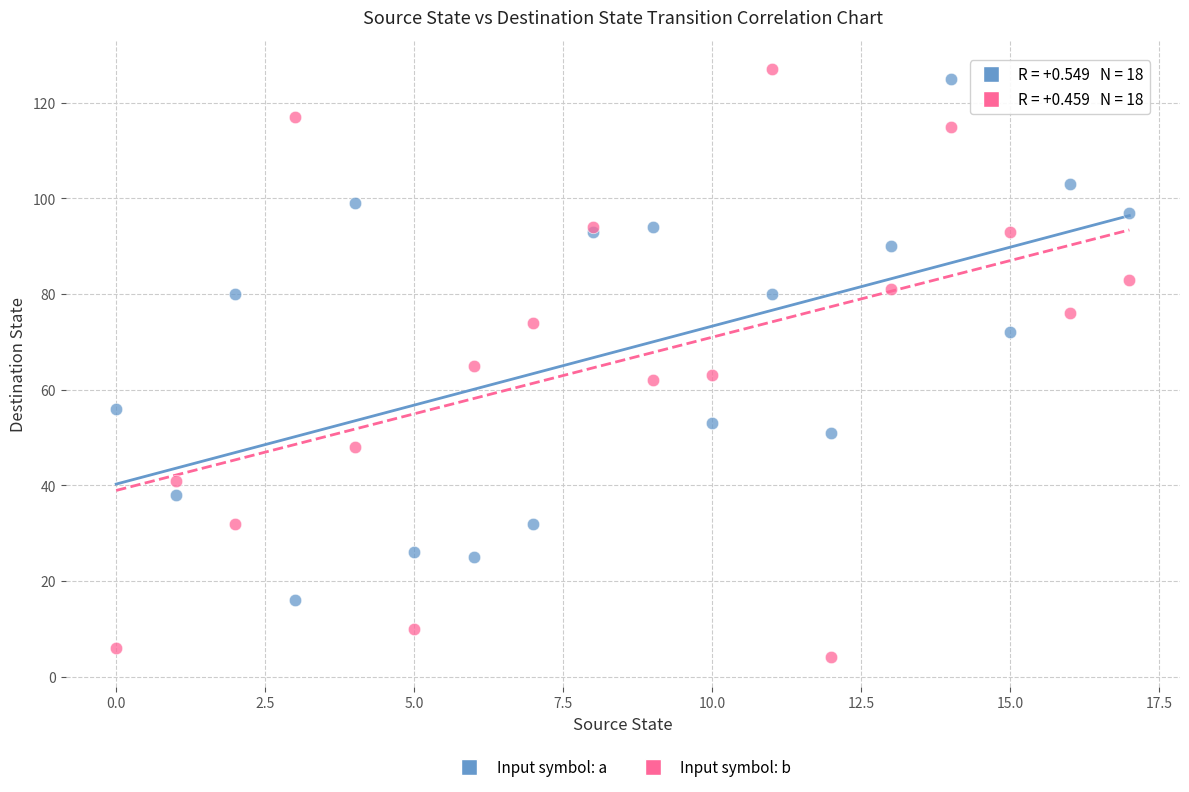

In the Input symbol: a series, what Y value is closest to 70?

72